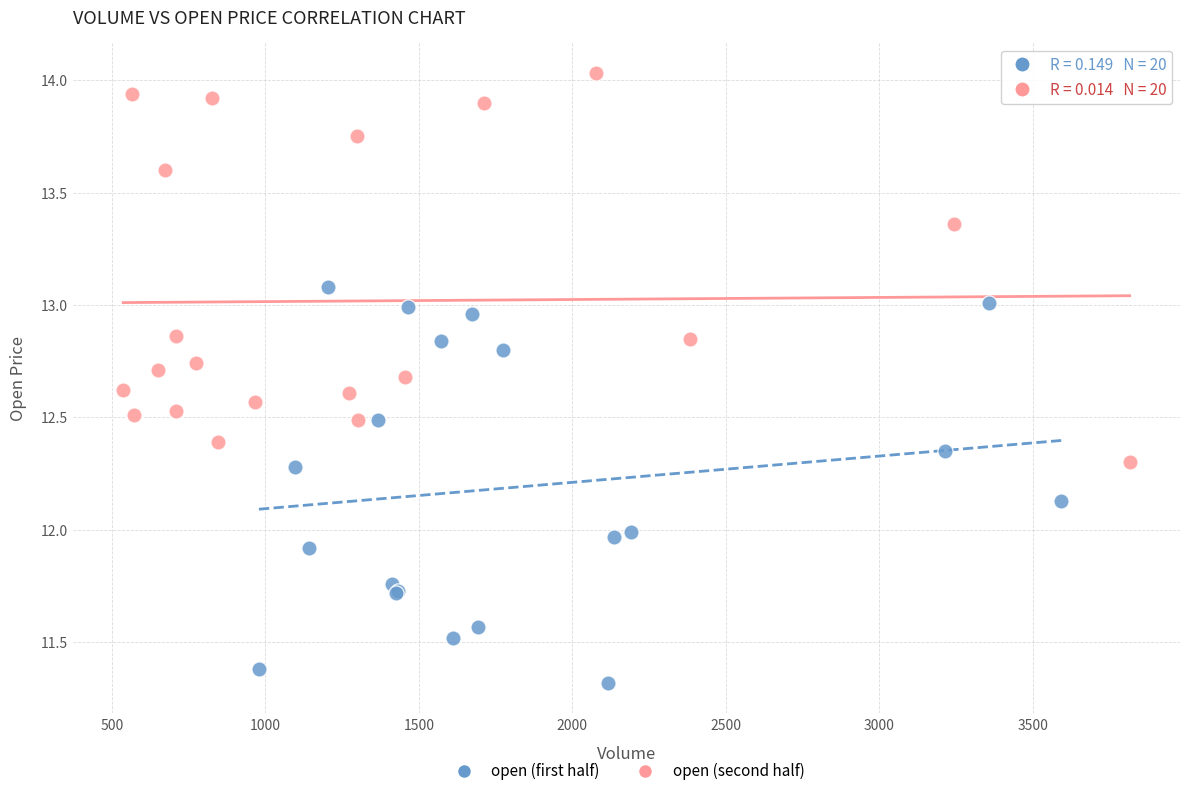

What are all the series names shown in the legend?

open (first half), open (second half)